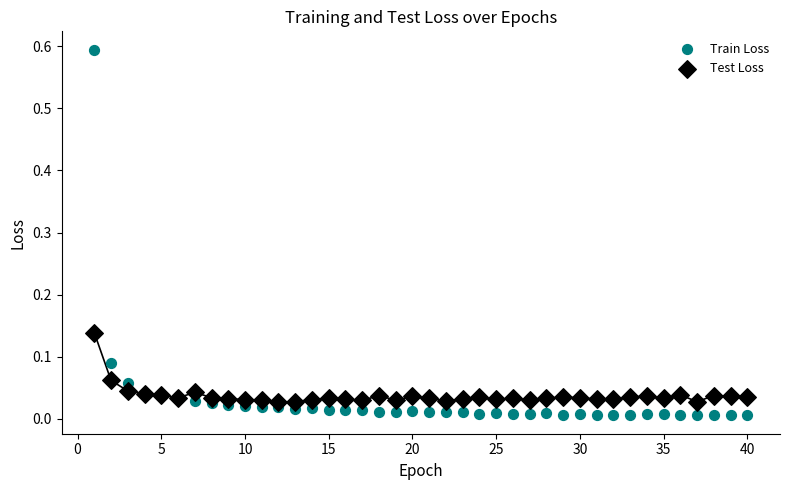

What are all the series names shown in the legend?

Train Loss, Test Loss